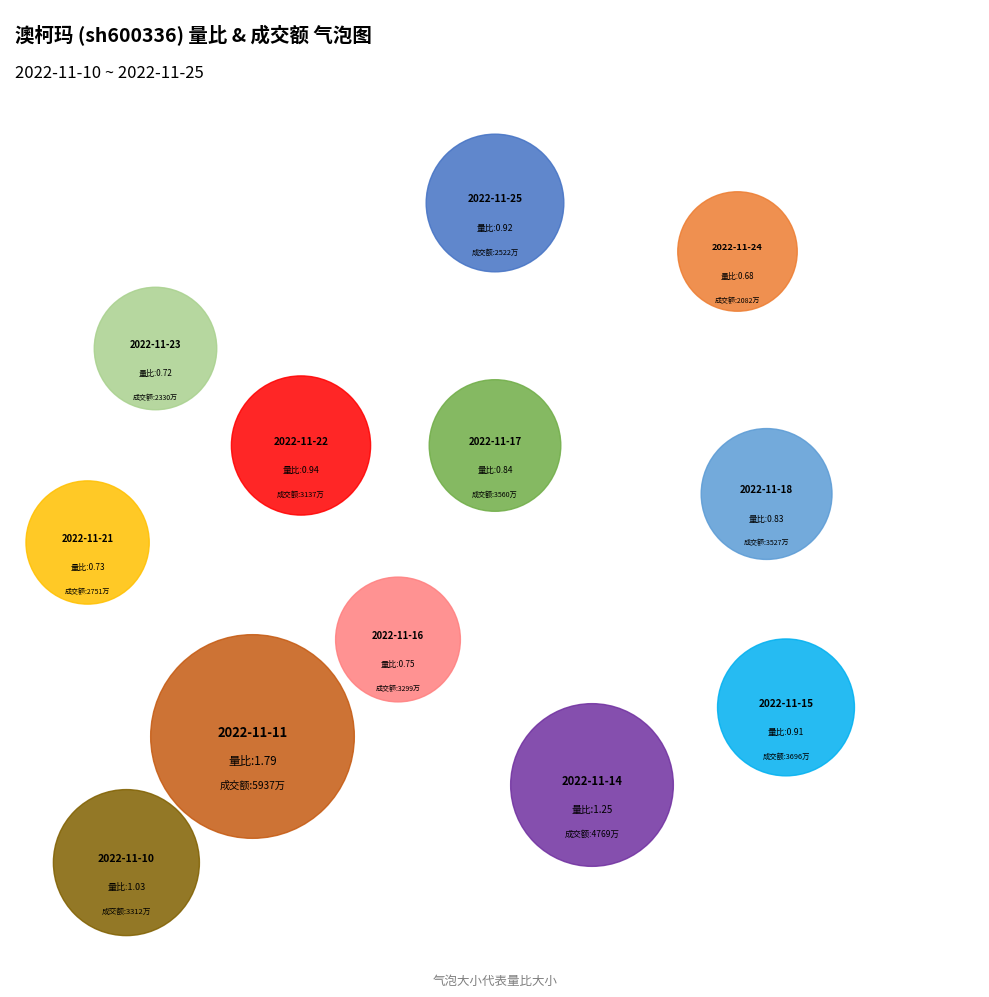

Is the sum of 2022-11-17 and 2022-11-22 greater than half?

No